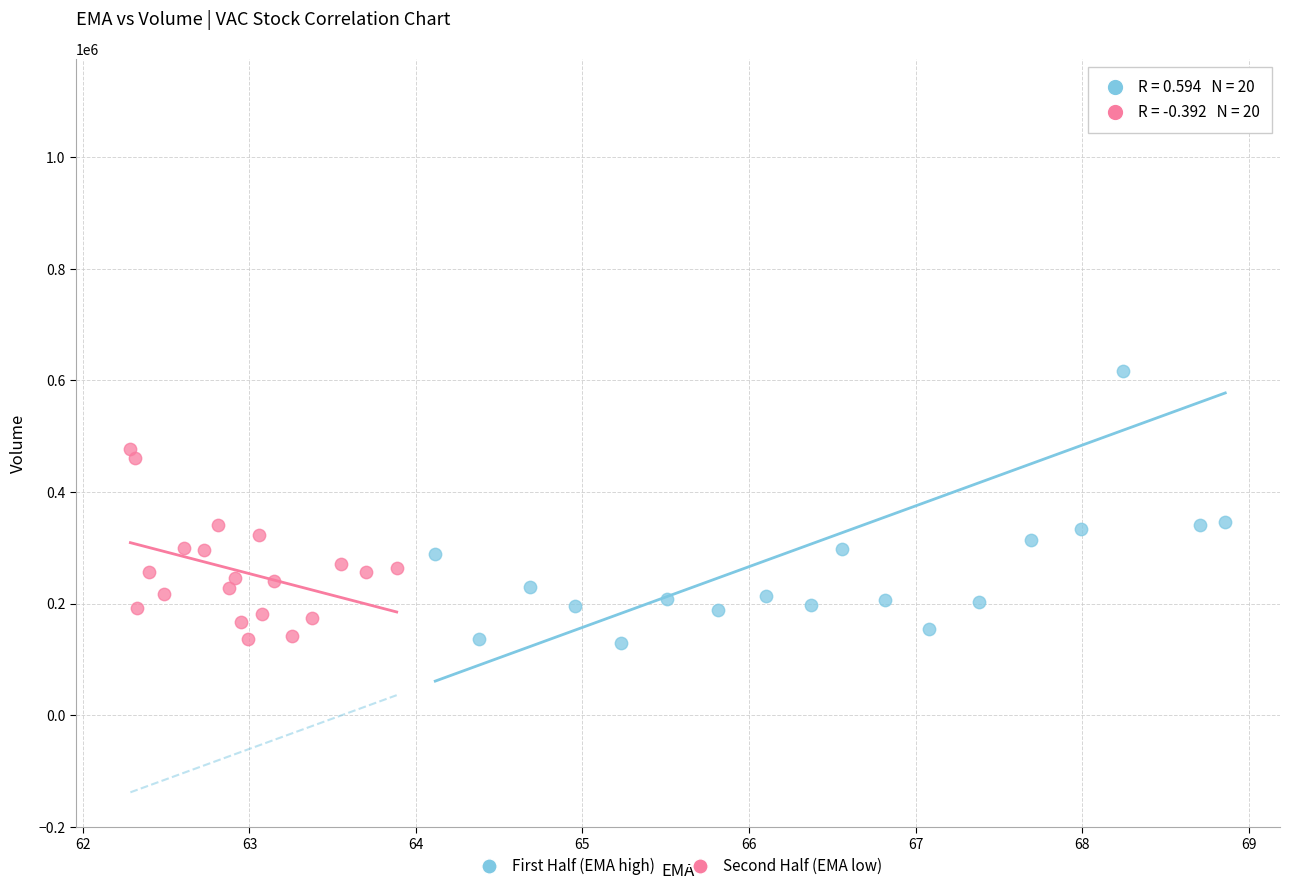

Which series contains the highest Y value?

First Half (EMA high)